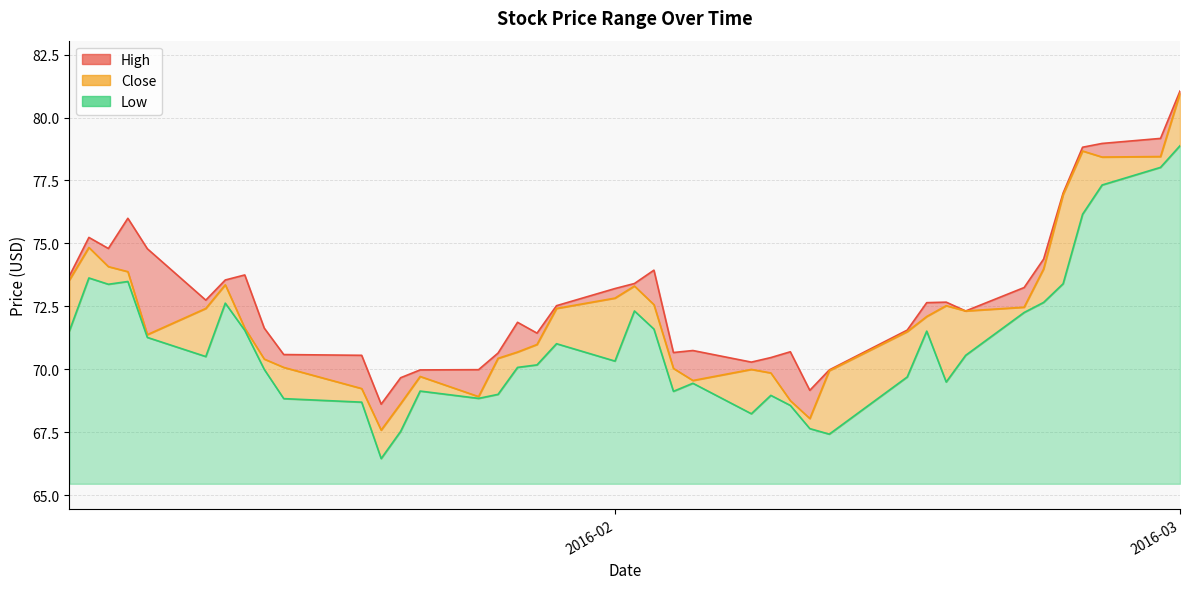

Where is the first local minimum for Close?

2016-01-08